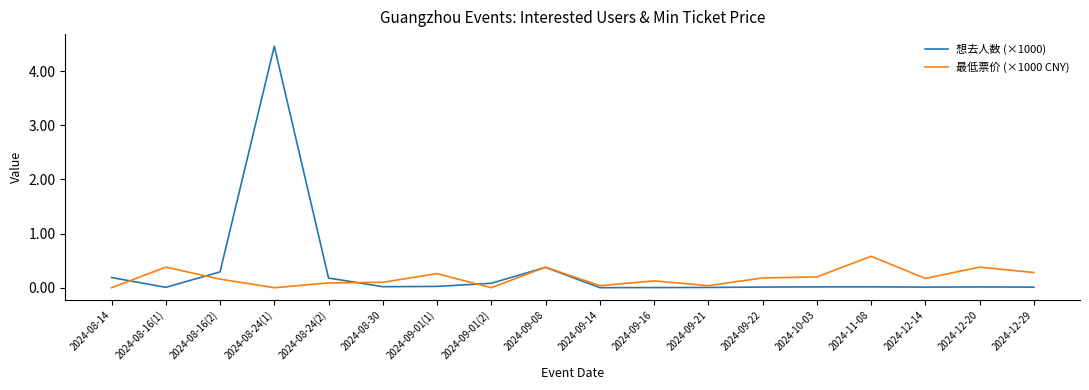

What is the difference between the second highest and second lowest values in the 最低票价 (×1000 CNY) series?

0.4